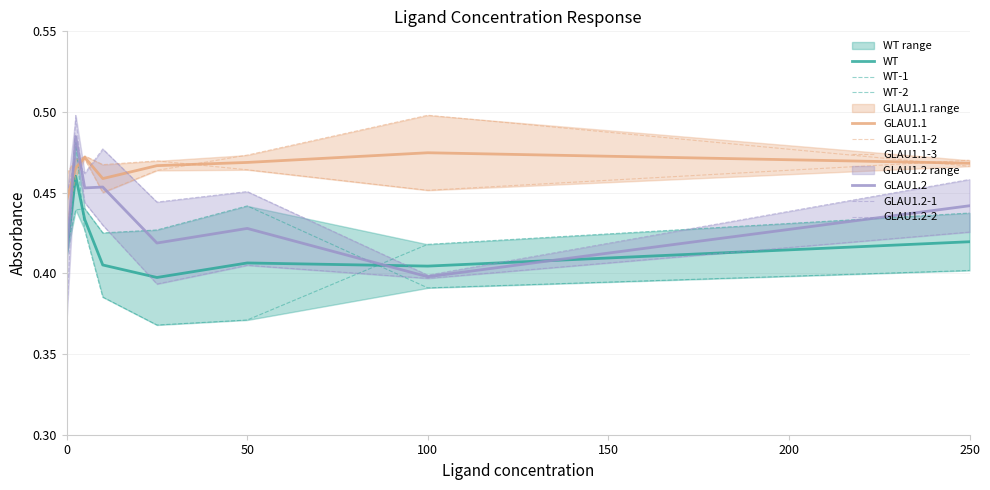

What is the sum of the GLAU1.1-3 values at 2.5 and 250.0?

0.9